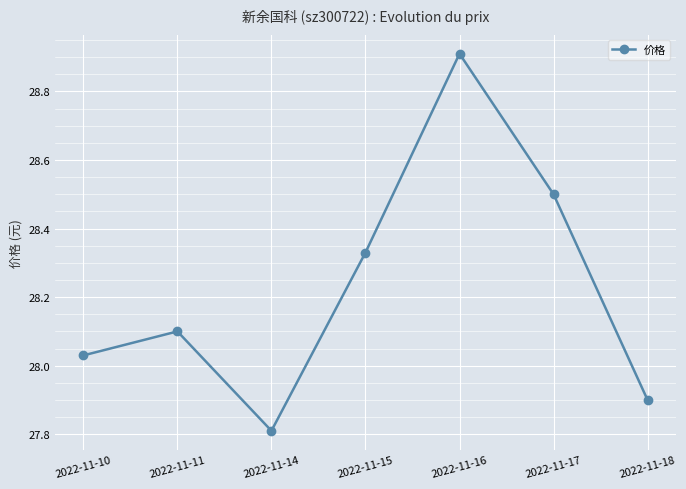

Where does the data first go above 28?

2022-11-10